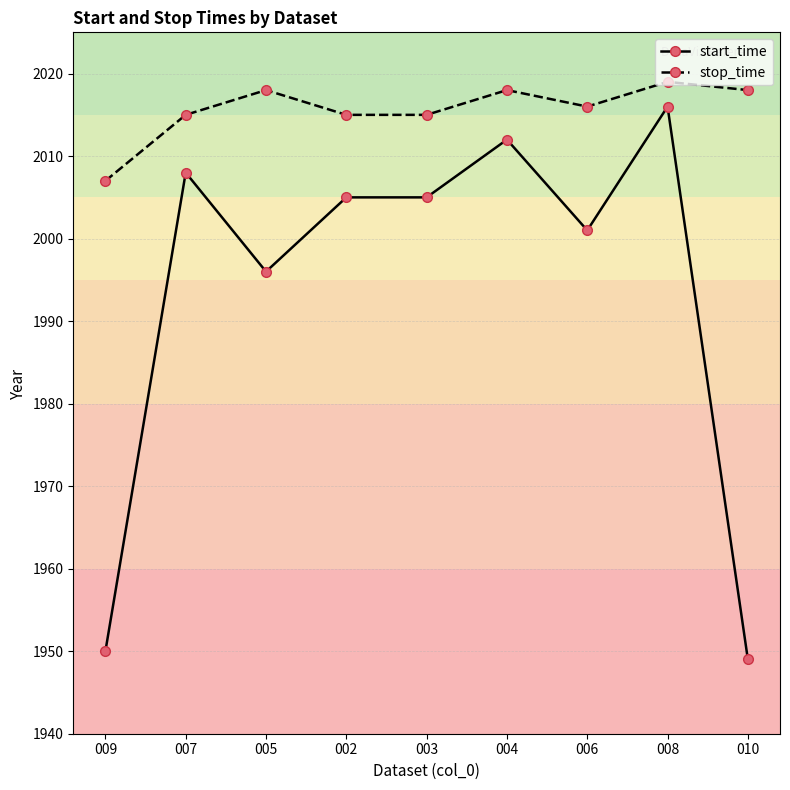

Is it true that start_time equals 1950 at 009?

True